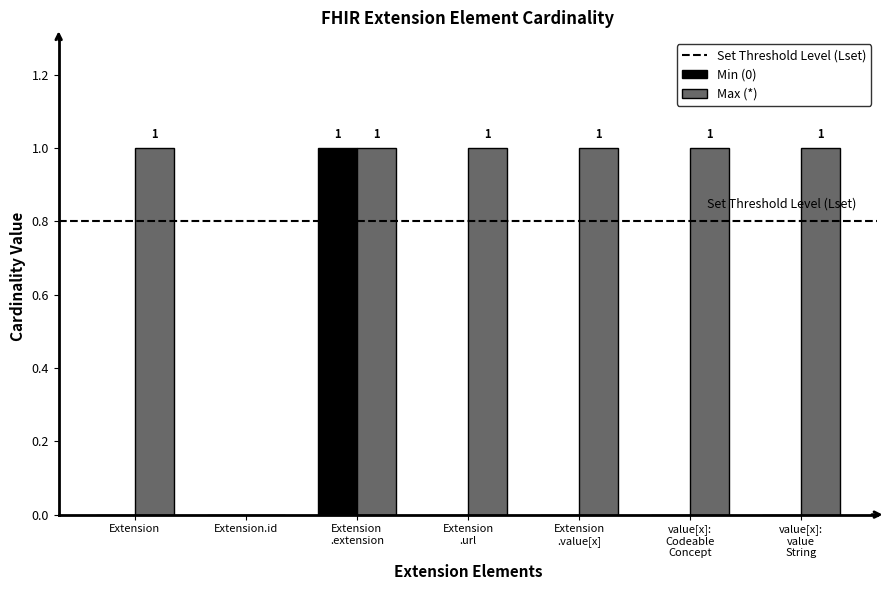

Where is Max (*) nearest to the value 0?

Extension.id